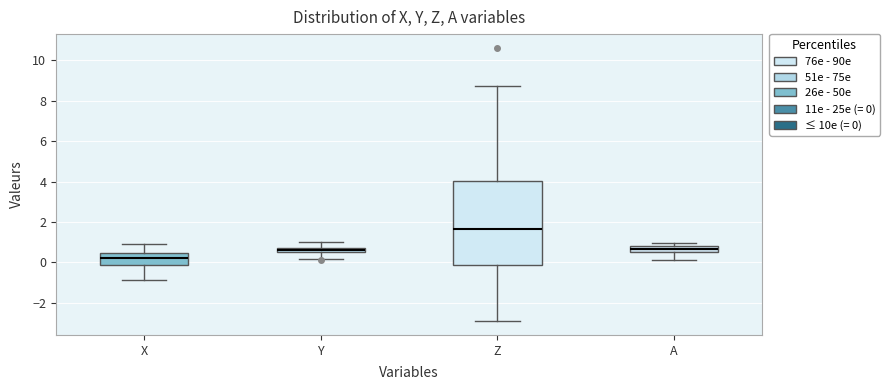

Which box has the lowest median line?

X